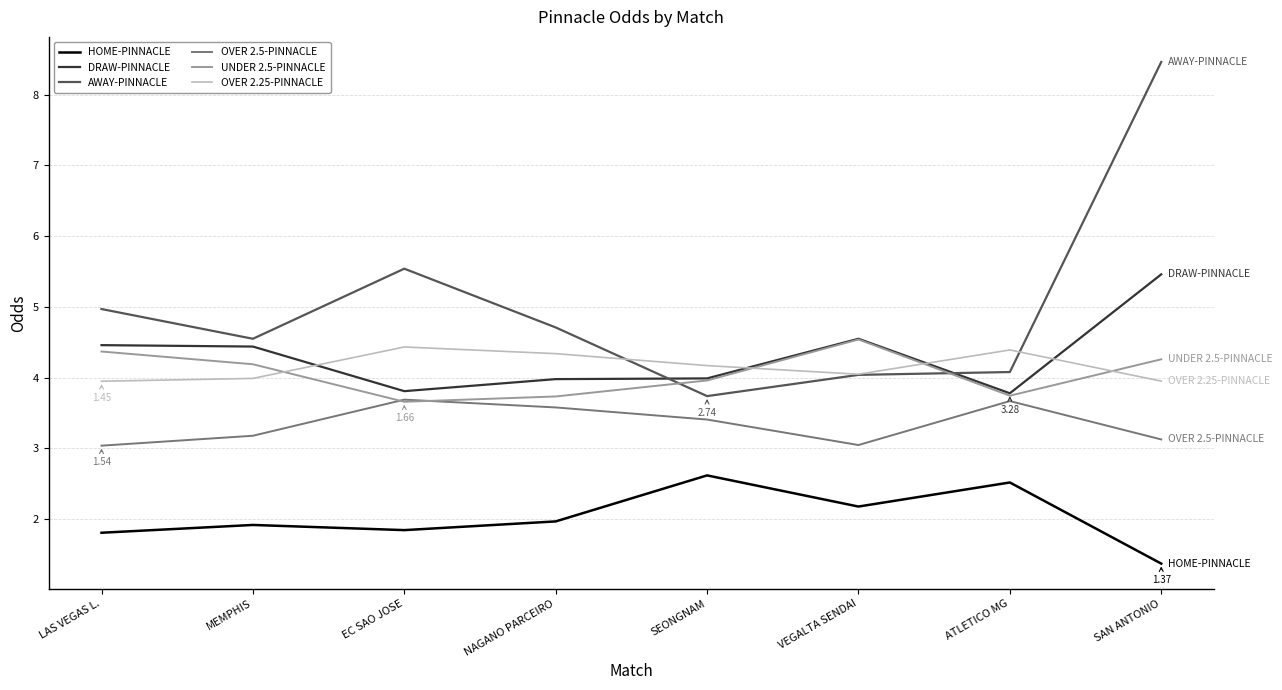

Which category has the highest value in the HOME-PINNACLE series?

SEONGNAM